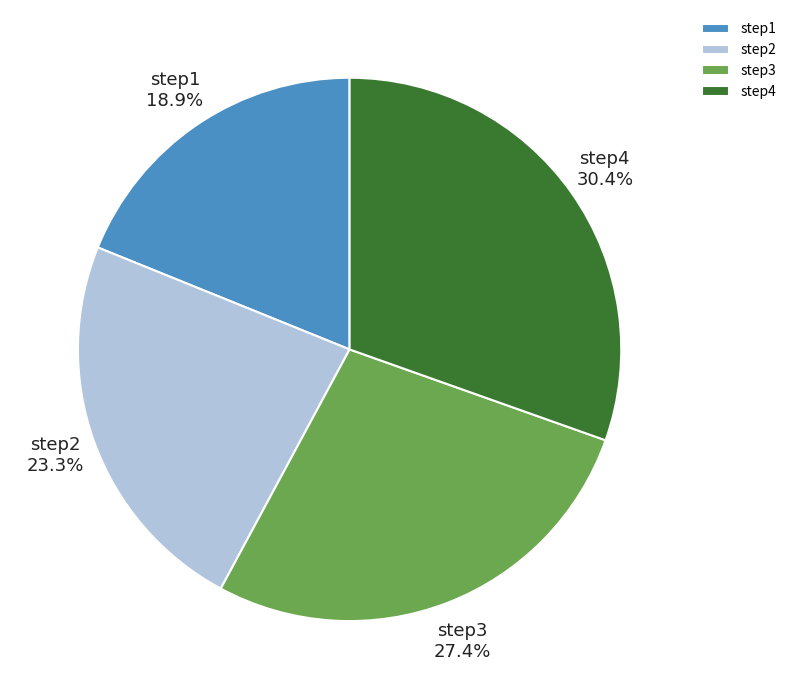

Rank the categories by value from lowest to highest.

step1, step2, step3, step4